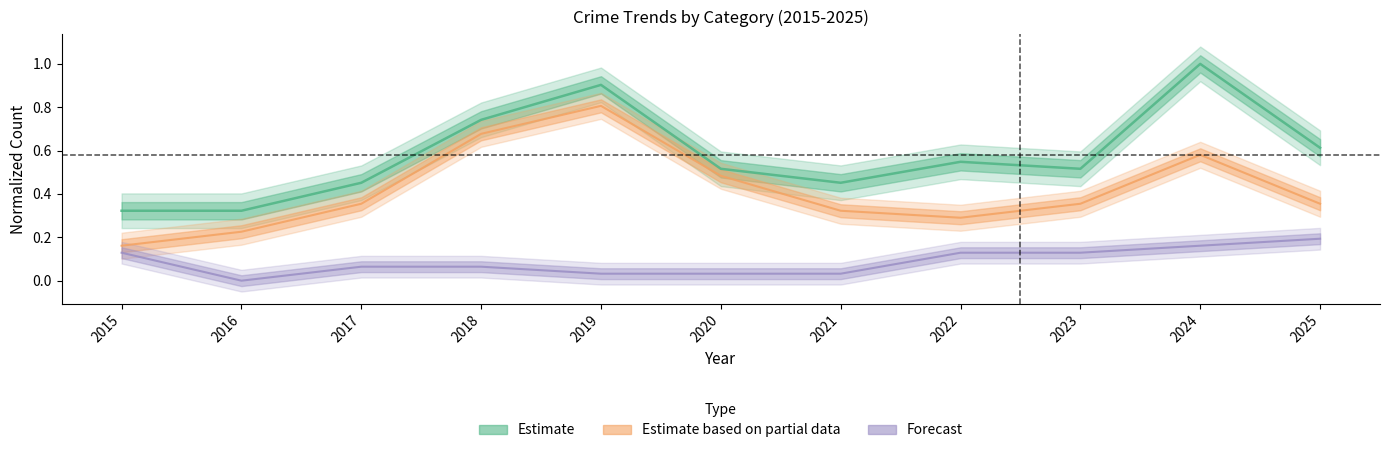

The value of Robbery at 2020 is 0.9. True or false?

False